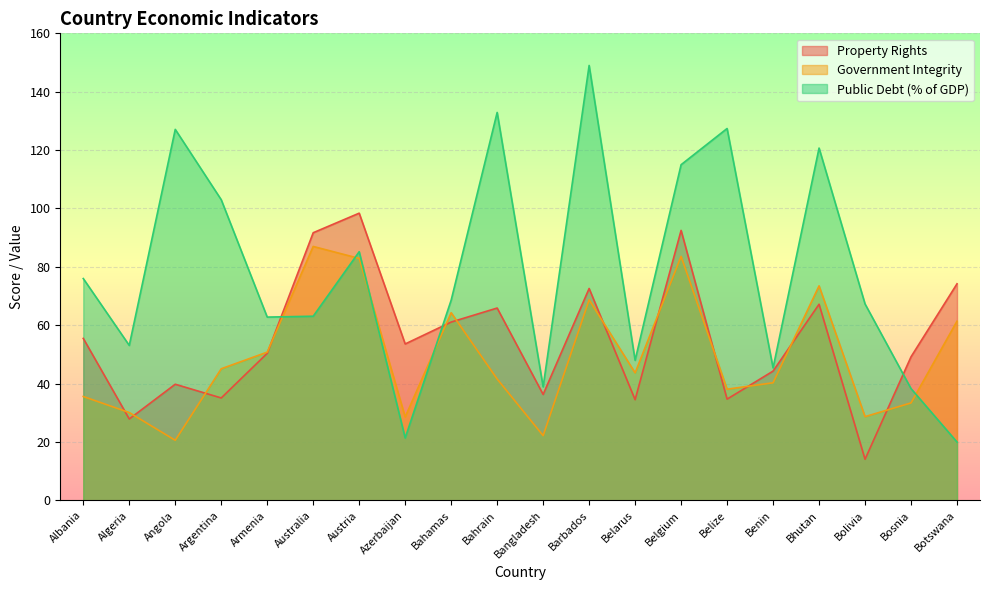

True or false: Government Integrity and Property Rights intersect in this chart.

True